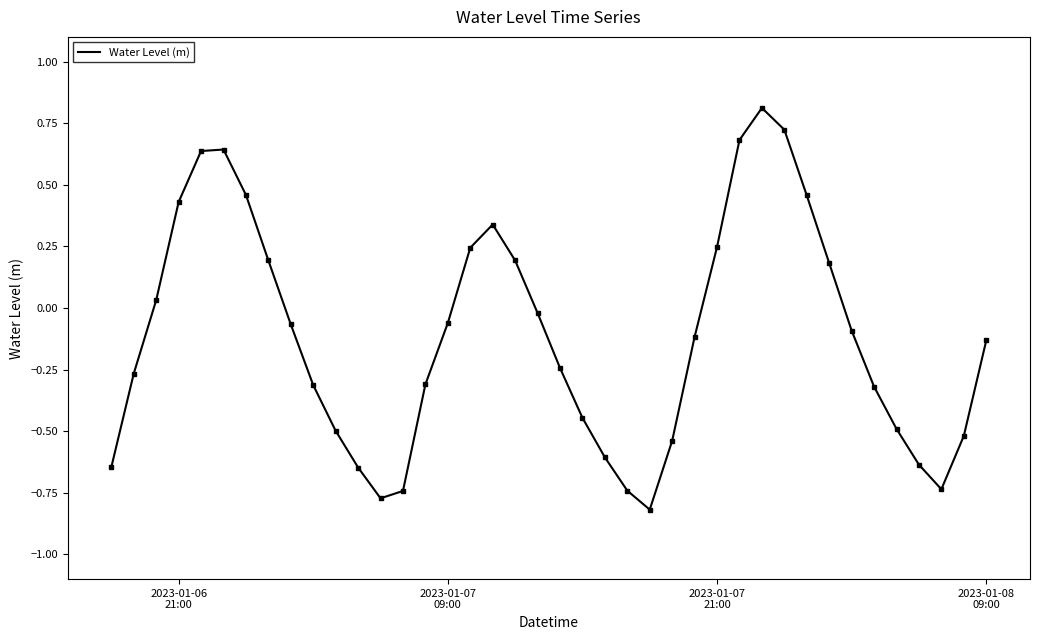

What is the difference between the maximum and minimum values?

1.6